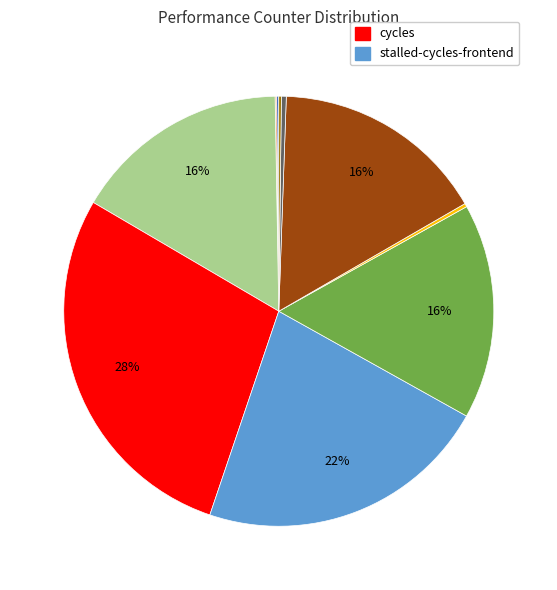

Is there any slice that represents more than half of the pie?

No